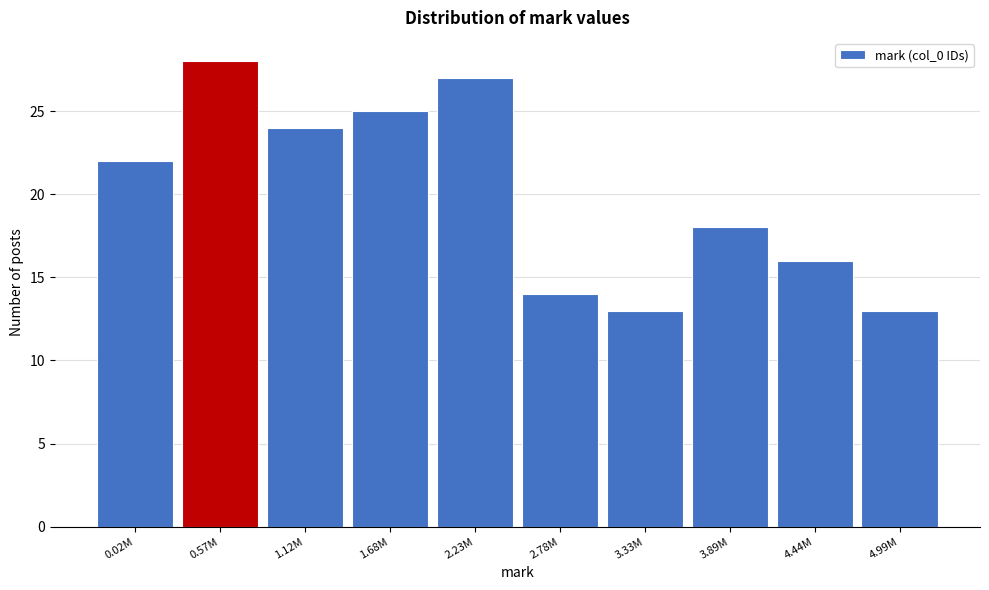

Reading right to left, list all the values displayed in this chart.

4.99M=13	4.44M=16	3.89M=18	3.33M=13	2.78M=14	2.23M=27	1.68M=25	1.12M=24	0.57M=28	0.02M=22